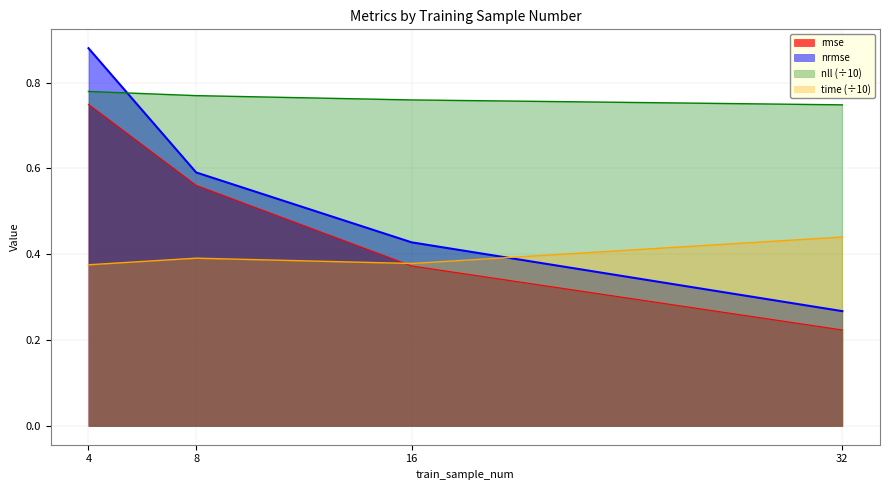

Which series has the widest spread of values?

nrmse